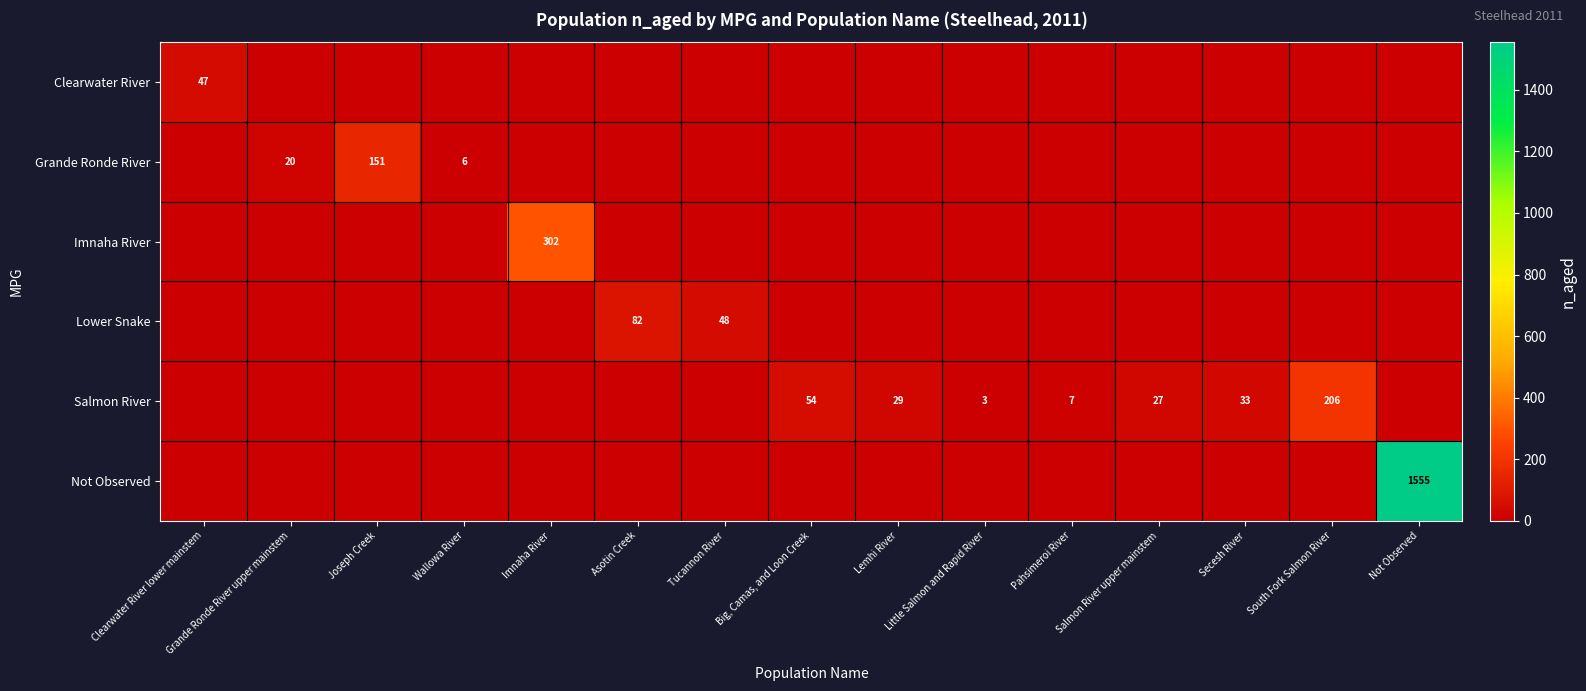

How many data points in Not Observed are above 0?

1